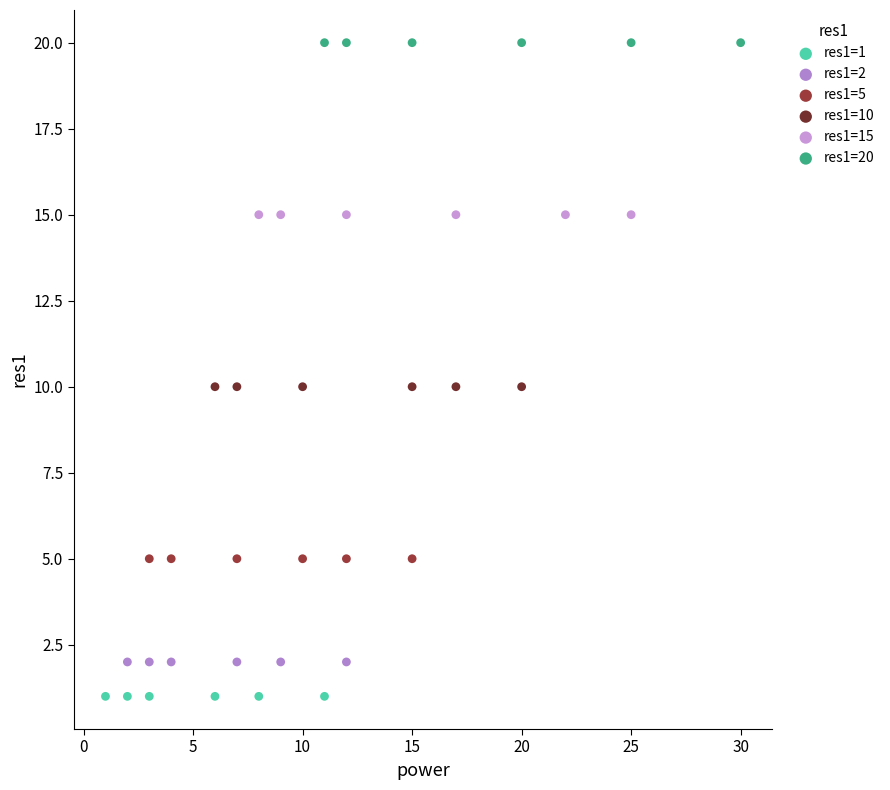

Which series contains the lowest Y value?

res1=1